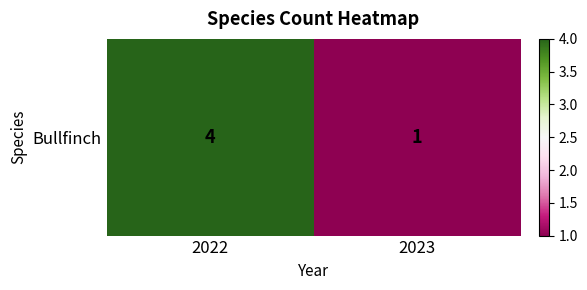

At which label is the value closest to 2?

2023